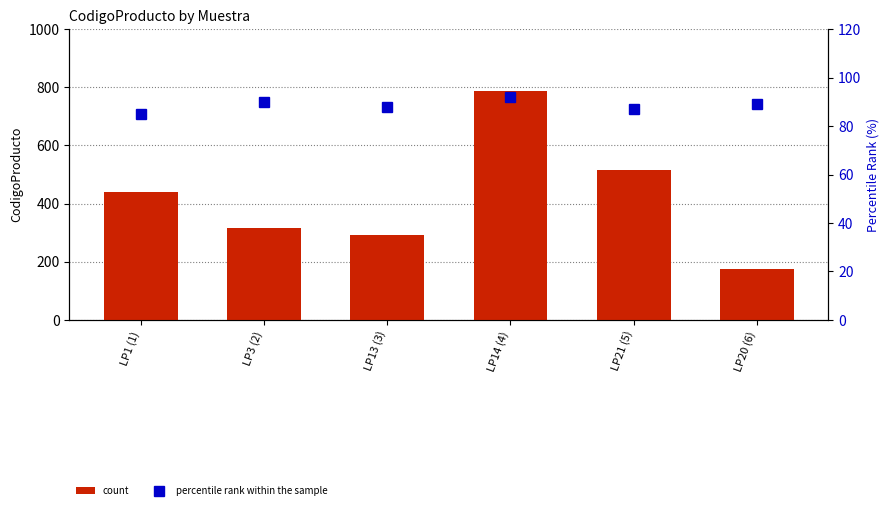

List the labels in order of percentile rank within the sample value, largest first.

LP14 (4), LP3 (2), LP20 (6), LP13 (3), LP21 (5), LP1 (1)